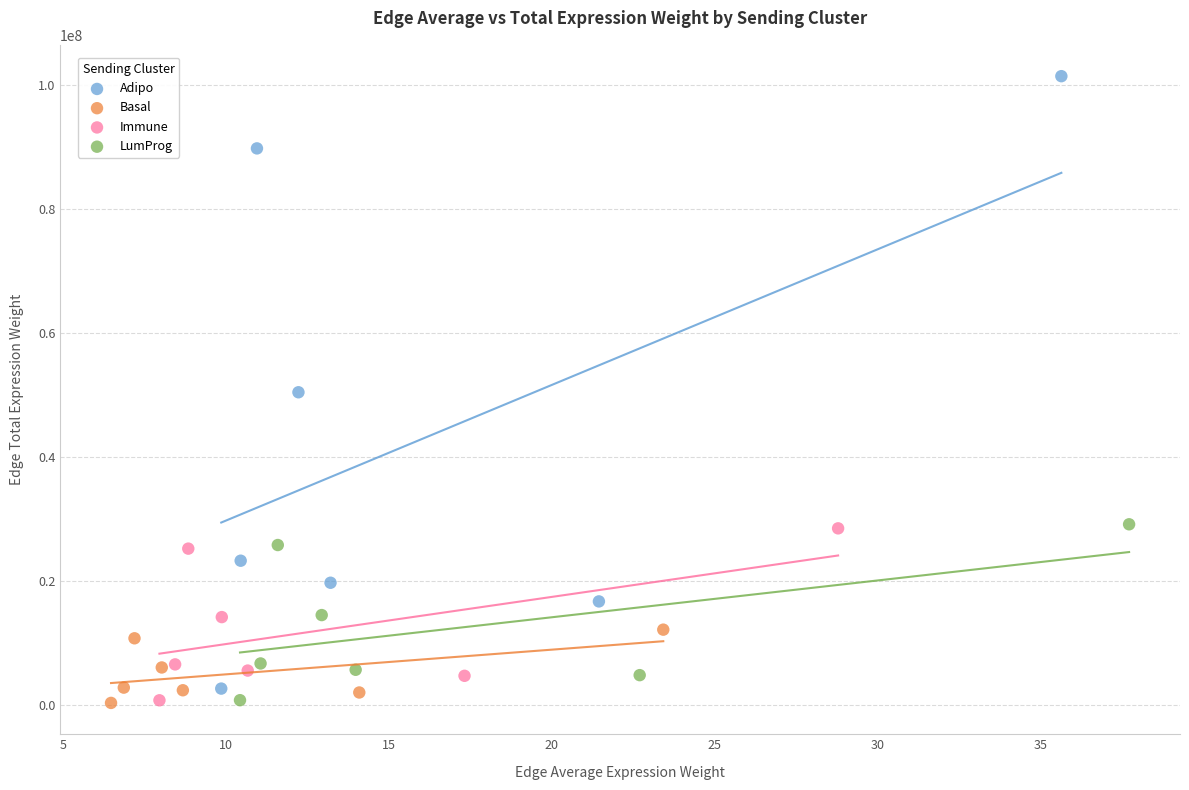

Which series reaches the maximum Y coordinate?

Adipo